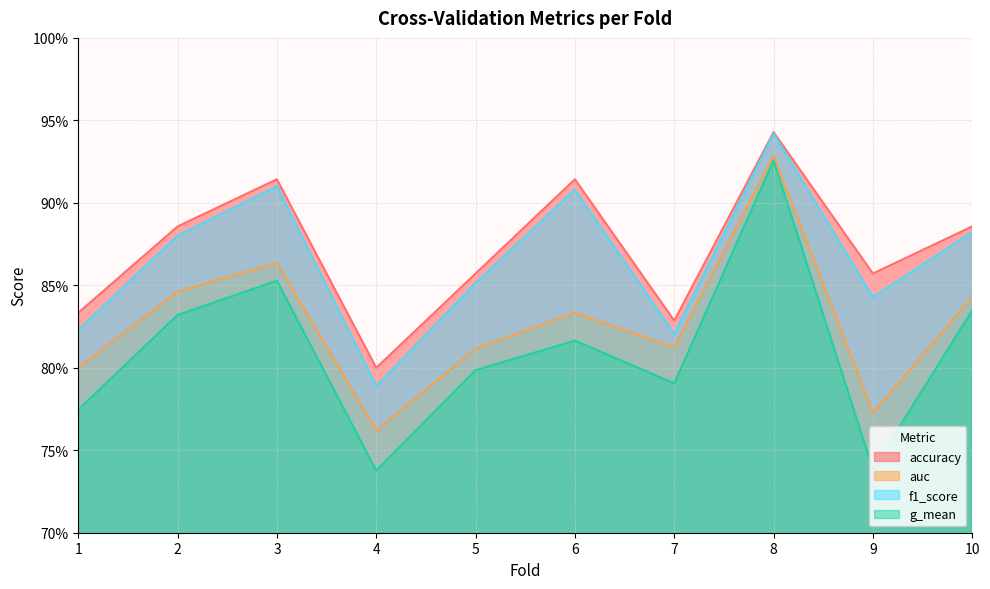

What is the sum of all auc values?

8.3